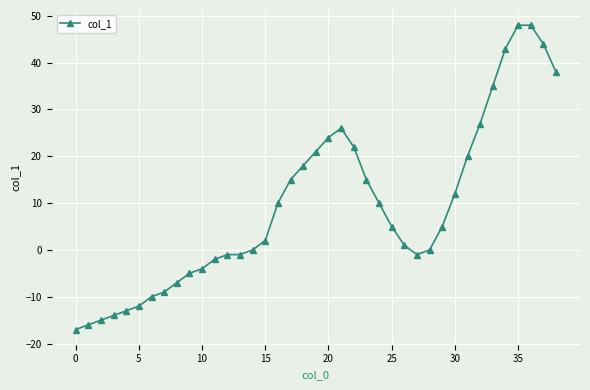

What is the maximum value shown in the chart?

48